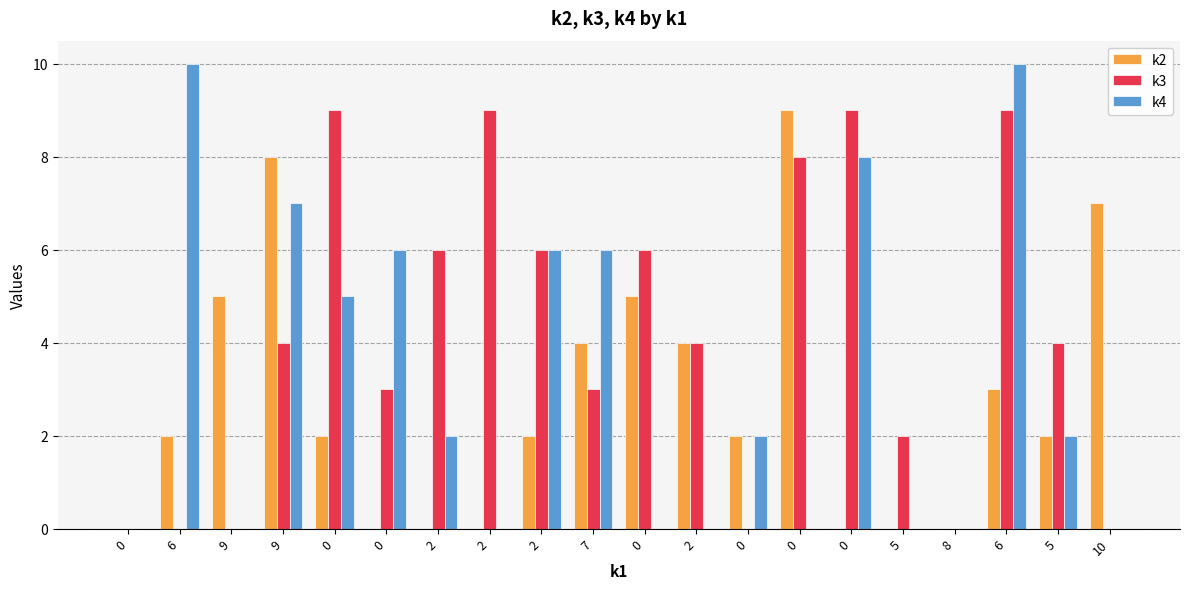

At 5, list the series in order from largest to smallest.

k3, k2, k4